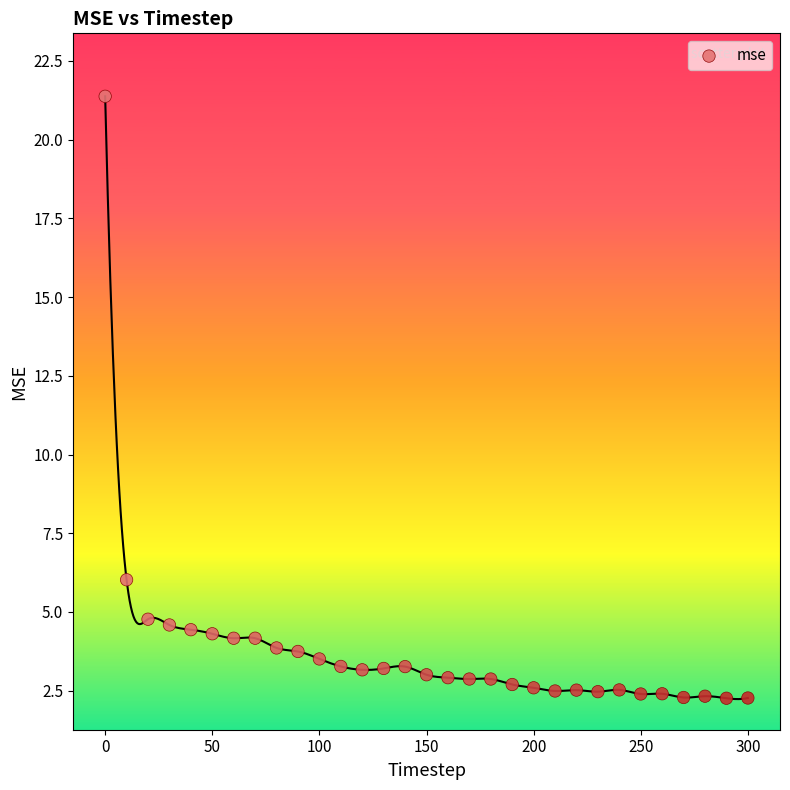

What is the range of Y values (max minus min)?

19.1